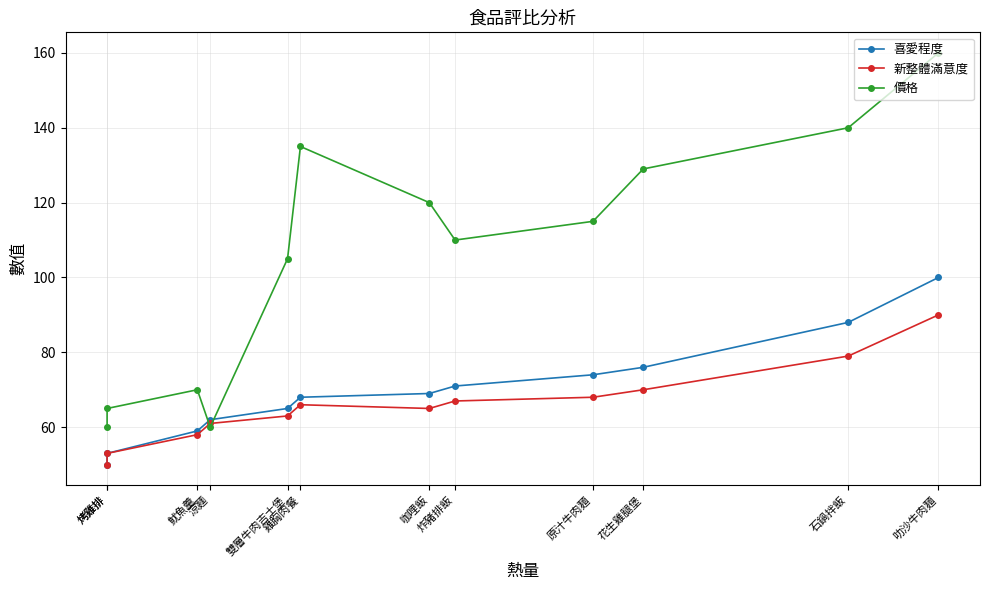

At which category does 新整體滿意度 reach its first local peak?

雞胸肉餐